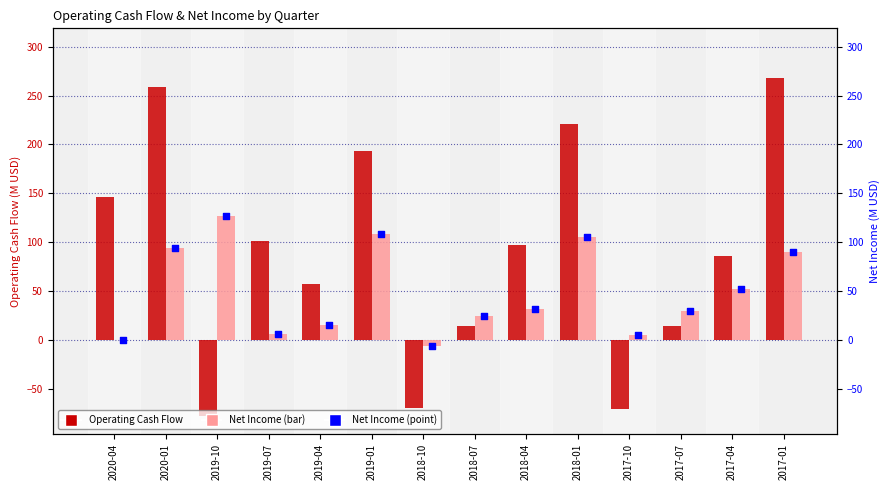

At how many categories does at least one series exceed -31?

14